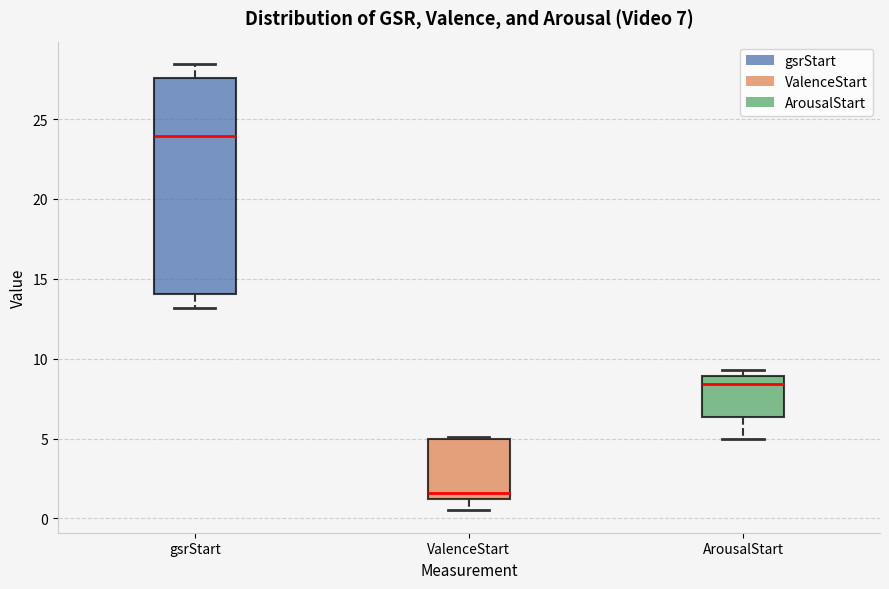

Comparing the boxes themselves (not the whiskers), which one is the tallest?

gsrStart